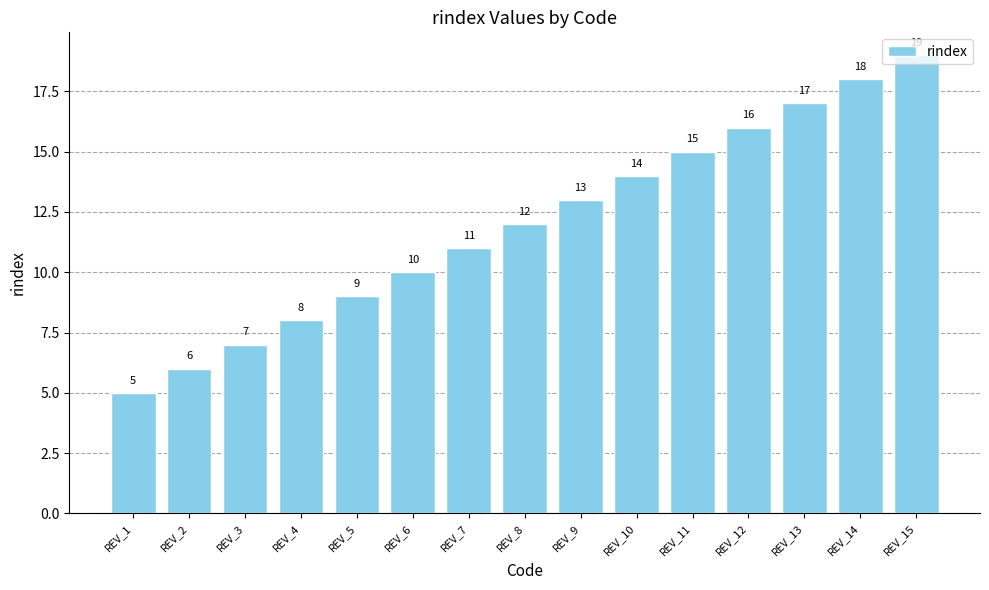

The value at REV_2 is 6. True or false?

True